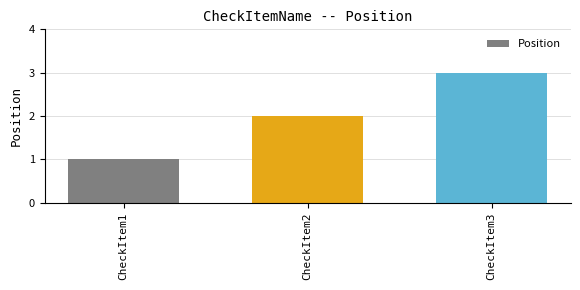

Rank the categories by value from lowest to highest.

CheckItem1, CheckItem2, CheckItem3